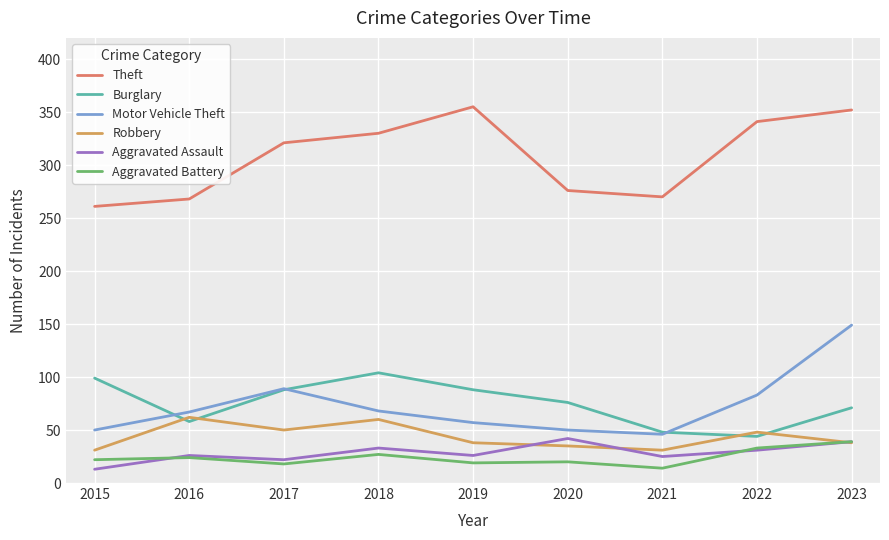

At 2015, list the series in order from smallest to largest.

Aggravated Assault, Aggravated Battery, Robbery, Motor Vehicle Theft, Burglary, Theft